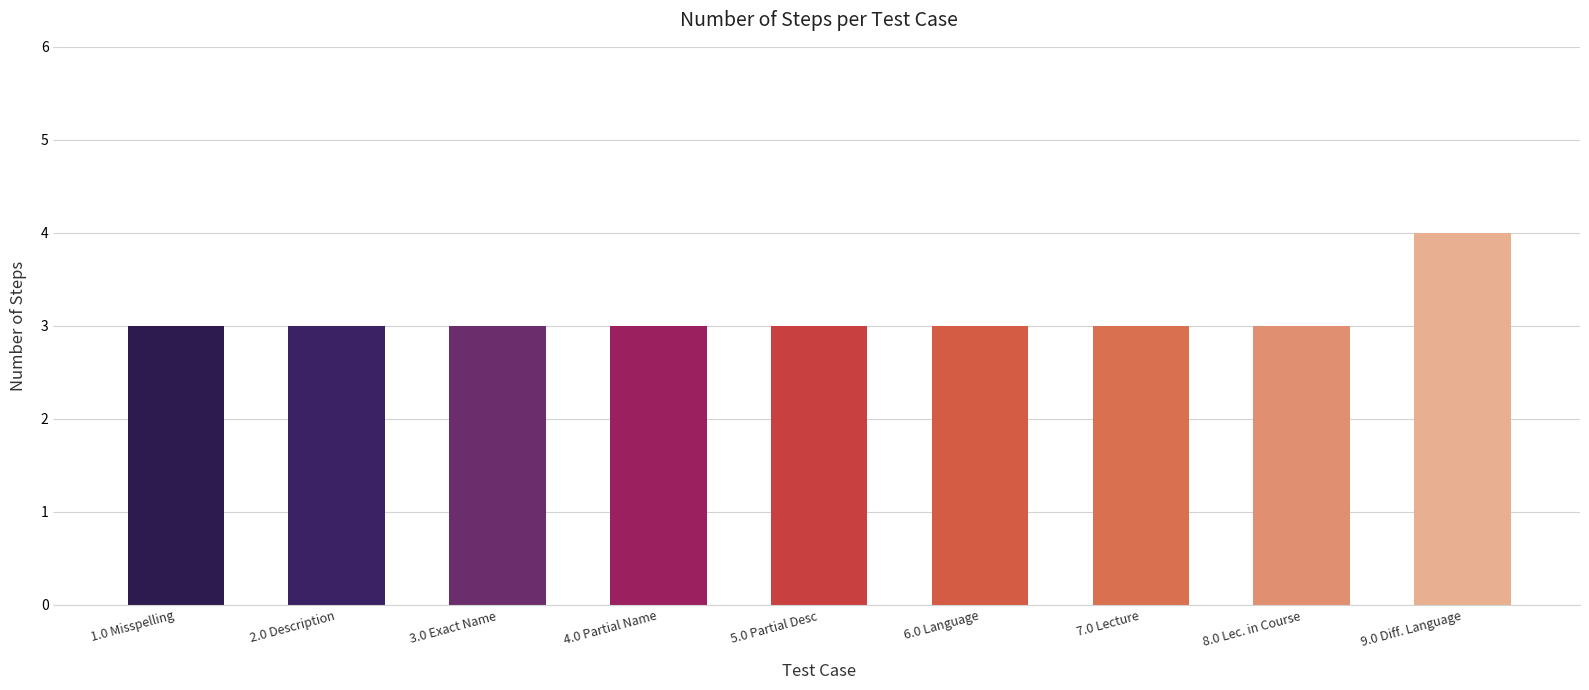

How many categories are shown in the chart?

9